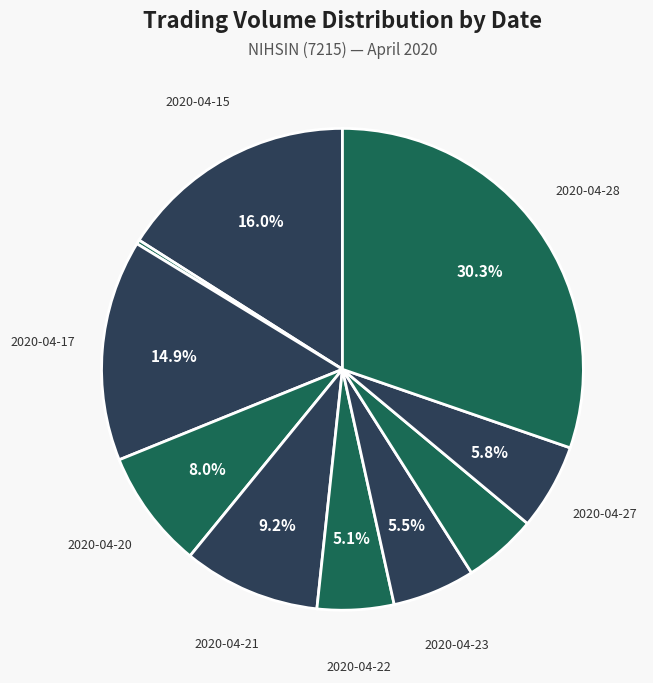

Rank the categories by value from highest to lowest.

2020-04-28, 2020-04-15, 2020-04-17, 2020-04-21, 2020-04-20, 2020-04-27, 2020-04-23, 2020-04-22, 2020-04-24, 2020-04-16